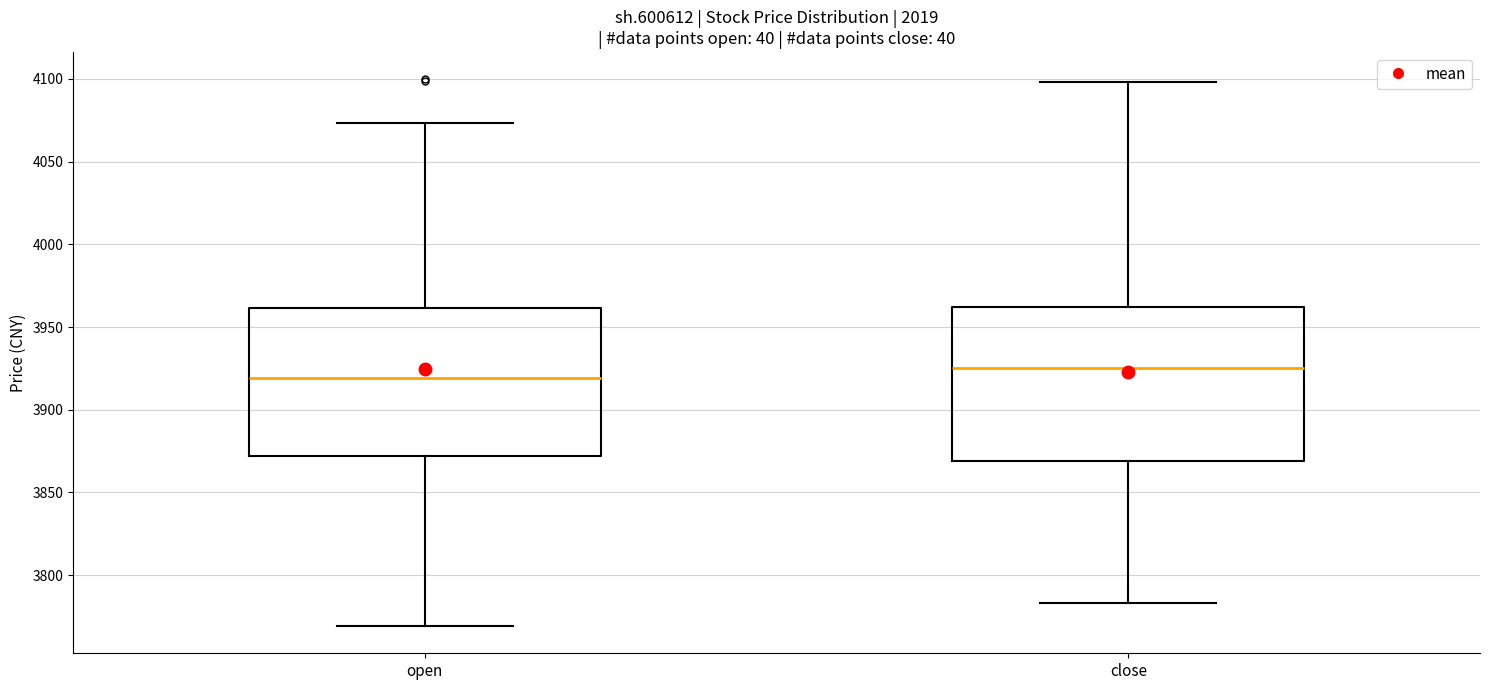

Where is the lower edge of the box for close on the y-axis? The values are not printed on the chart, so give them approximately, as read against the axis.

3870